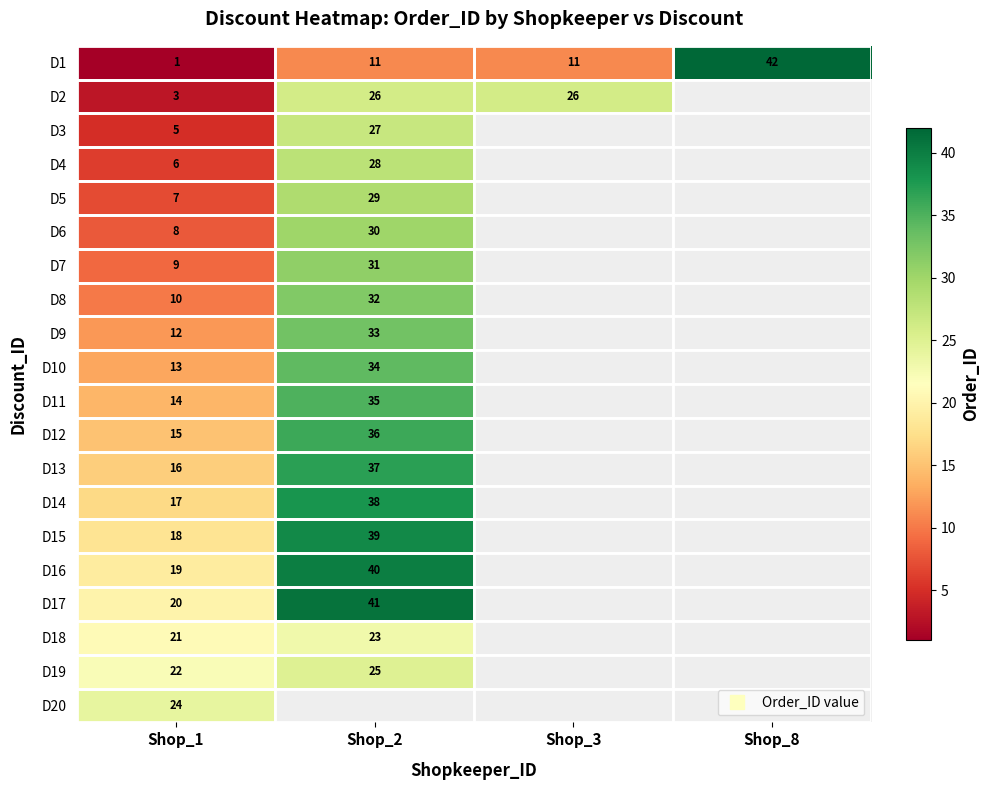

What is the approximate value of D18 at Shop_2?

23.0